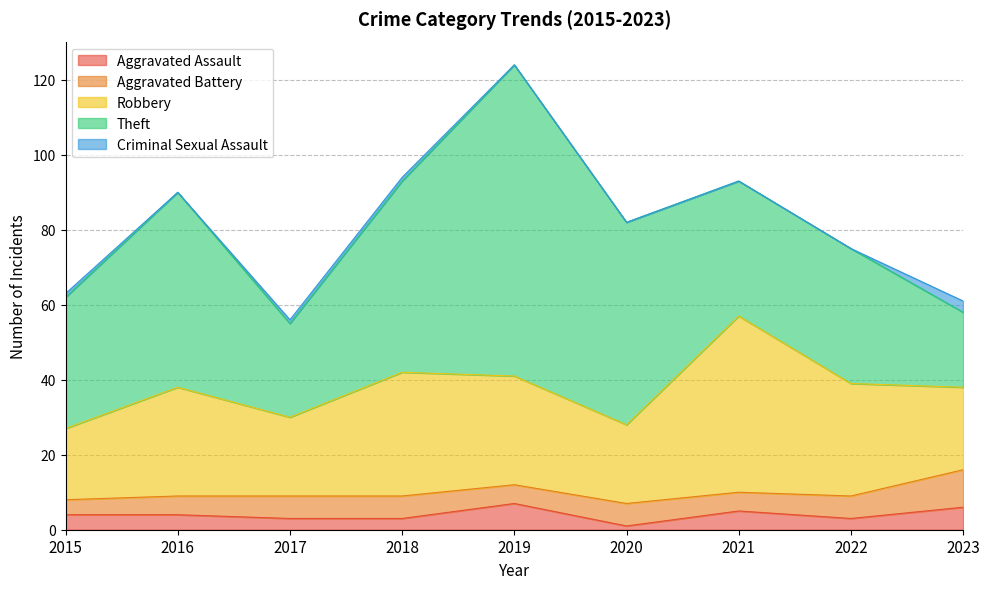

Reading right to left, transcribe all the data shown in this chart.

Aggravated Assault: 6	3	5	1	7	3	3	4	4
Aggravated Battery: 10	6	5	6	5	6	6	5	4
Robbery: 22	30	47	21	29	33	21	29	19
Theft: 20	36	36	54	83	51	25	52	35
Criminal Sexual Assault: 3	0	0	0	0	1	1	0	1